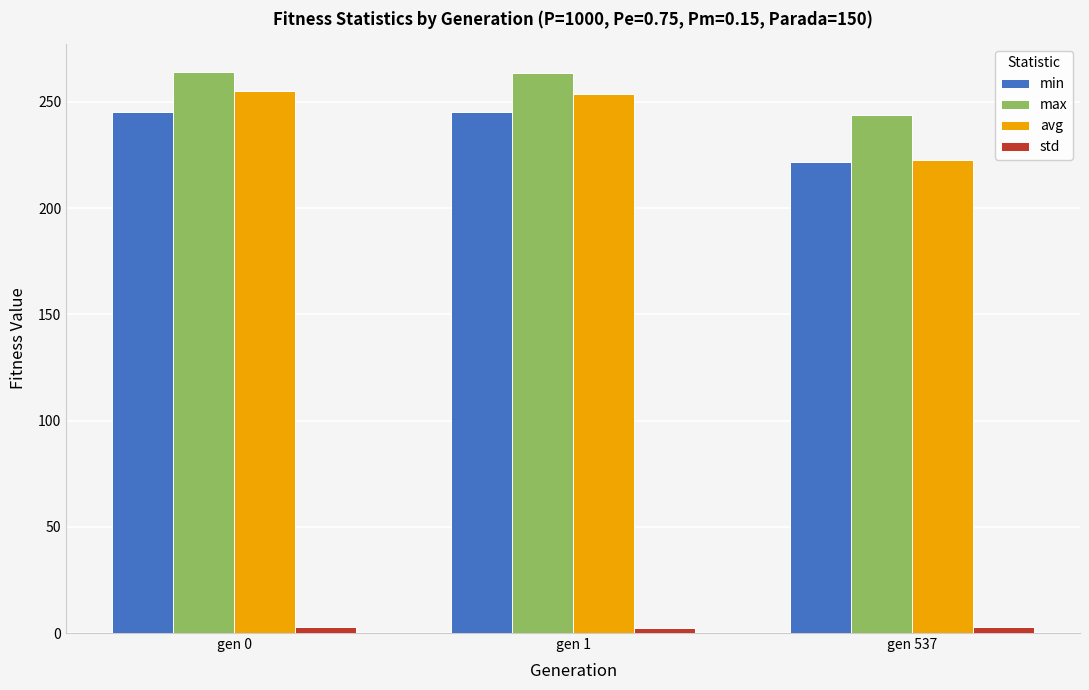

Rank the series by their maximum value, from lowest to highest.

std, min, avg, max